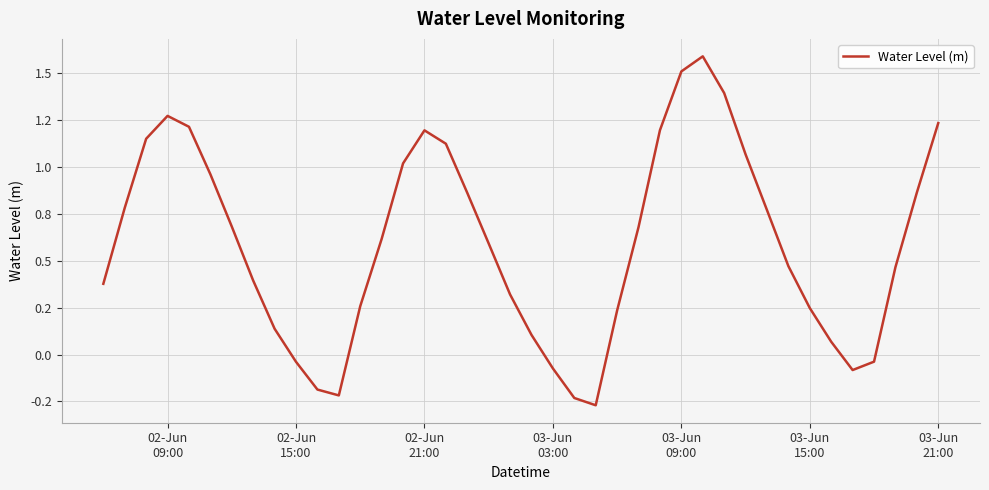

Is this an area chart (filled region under the line)?

No